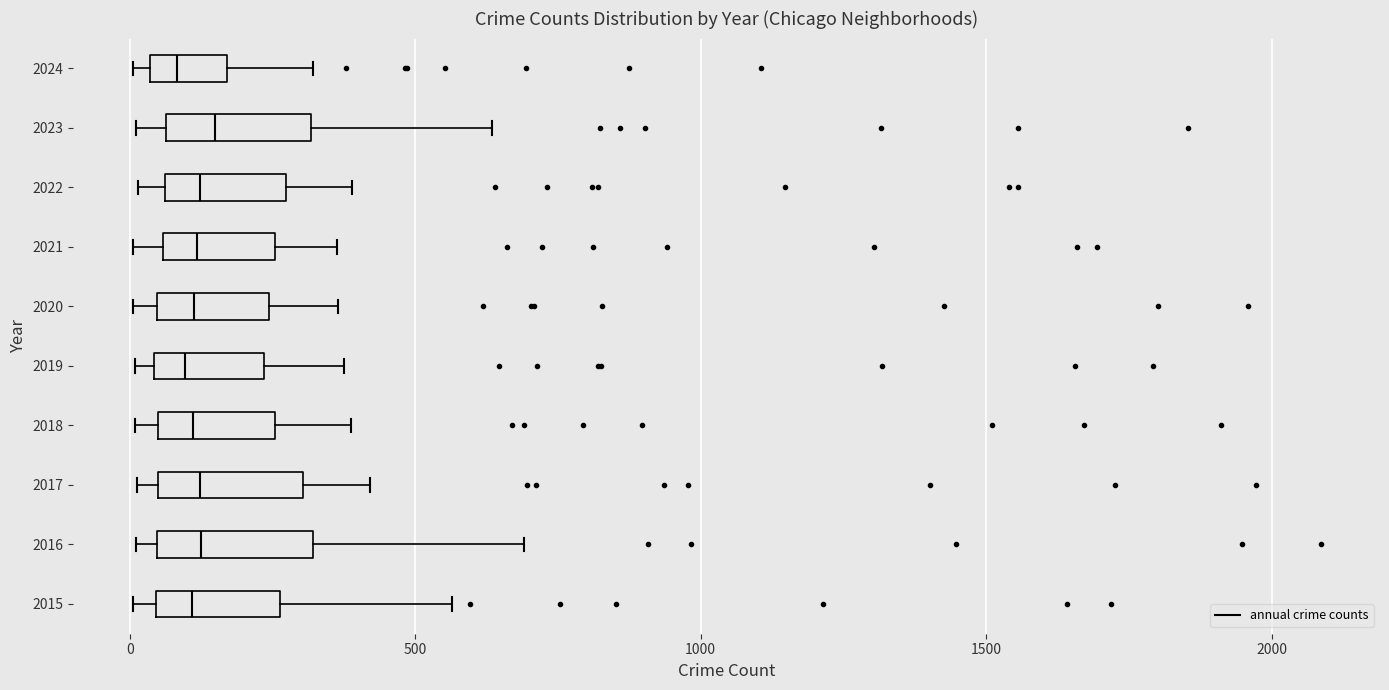

Reading bottom to top, transcribe this box plot: for each box, give where its median line is, the range the box spans, and where its two whiskers end, as read against the x-axis. The values are not printed on the chart, so give them approximately, as read against the axis.

2015: median 100, box 50 to 250, whiskers 0 to 550
2016: median 150, box 50 to 300, whiskers 0 to 700
2017: median 100, box 50 to 300, whiskers 0 to 400
2018: median 100, box 50 to 250, whiskers 0 to 400
2019: median 100, box 50 to 250, whiskers 0 to 400
2020: median 100, box 50 to 250, whiskers 0 to 350
2021: median 100, box 50 to 250, whiskers 0 to 350
2022: median 100, box 50 to 250, whiskers 0 to 400
2023: median 150, box 50 to 300, whiskers 0 to 650
2024: median 100, box 50 to 150, whiskers 0 to 300